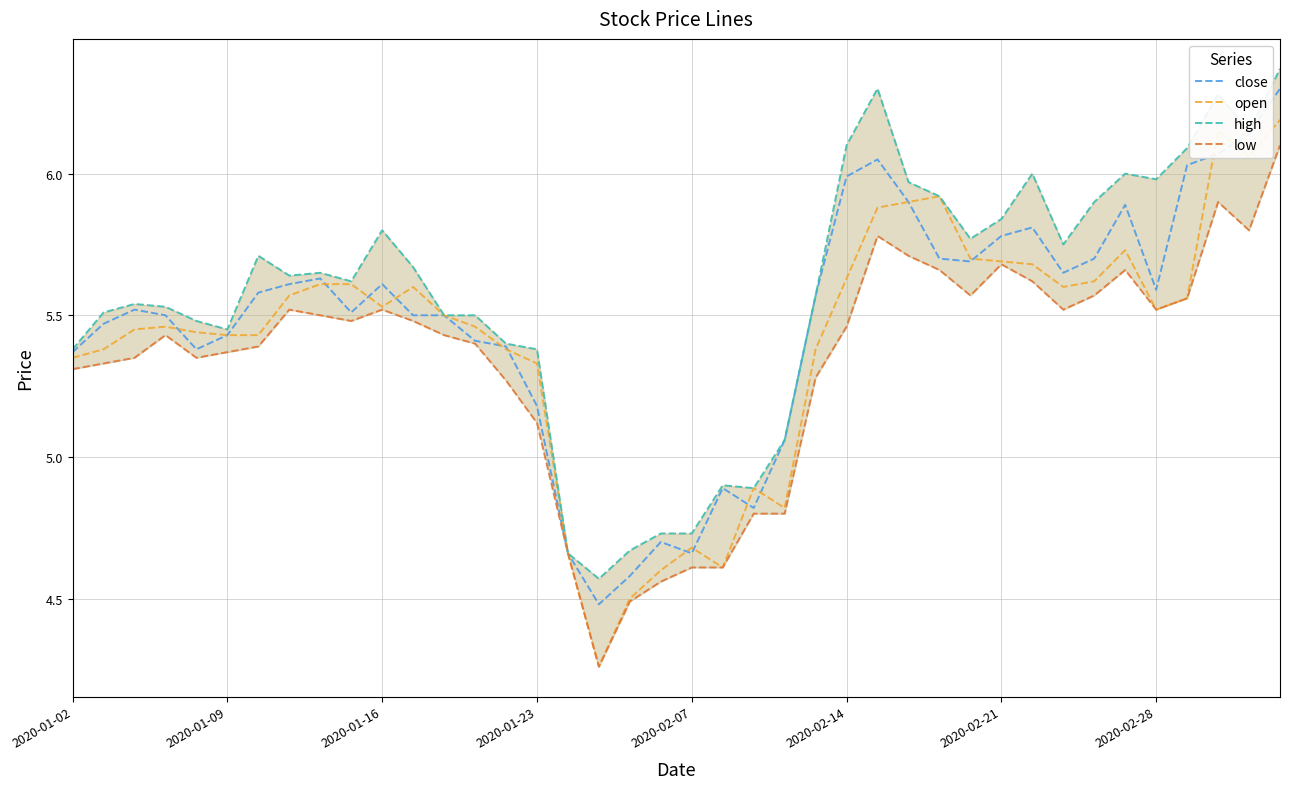

Where does the open series first go above 5?

2020-01-02